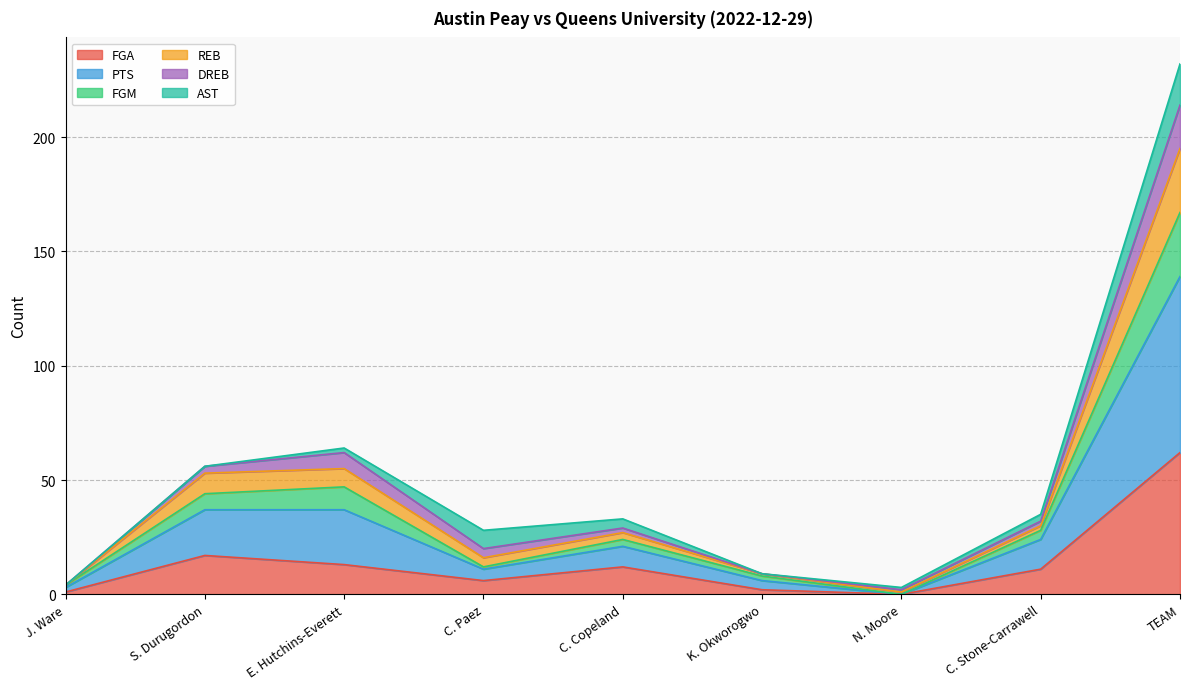

What are all the series names shown in the legend?

FGA, PTS, FGM, REB, DREB, AST